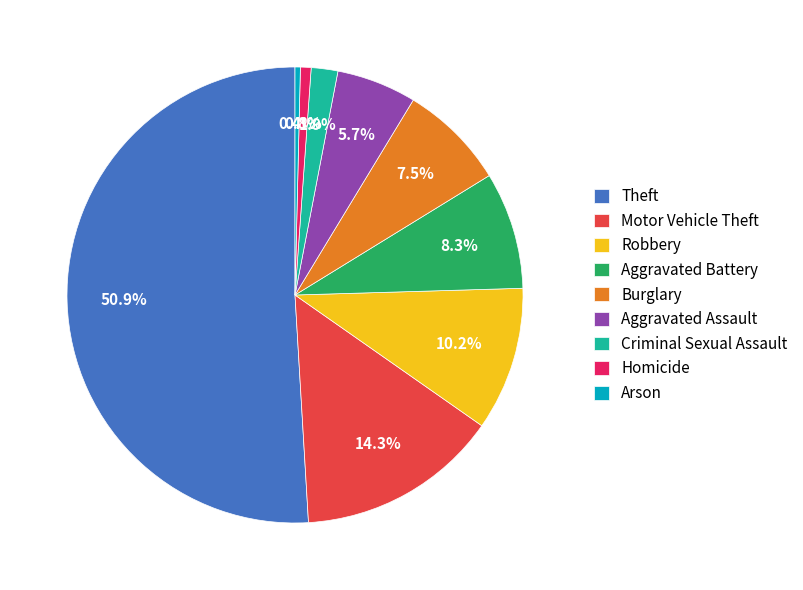

Which category accounts for the majority?

Theft